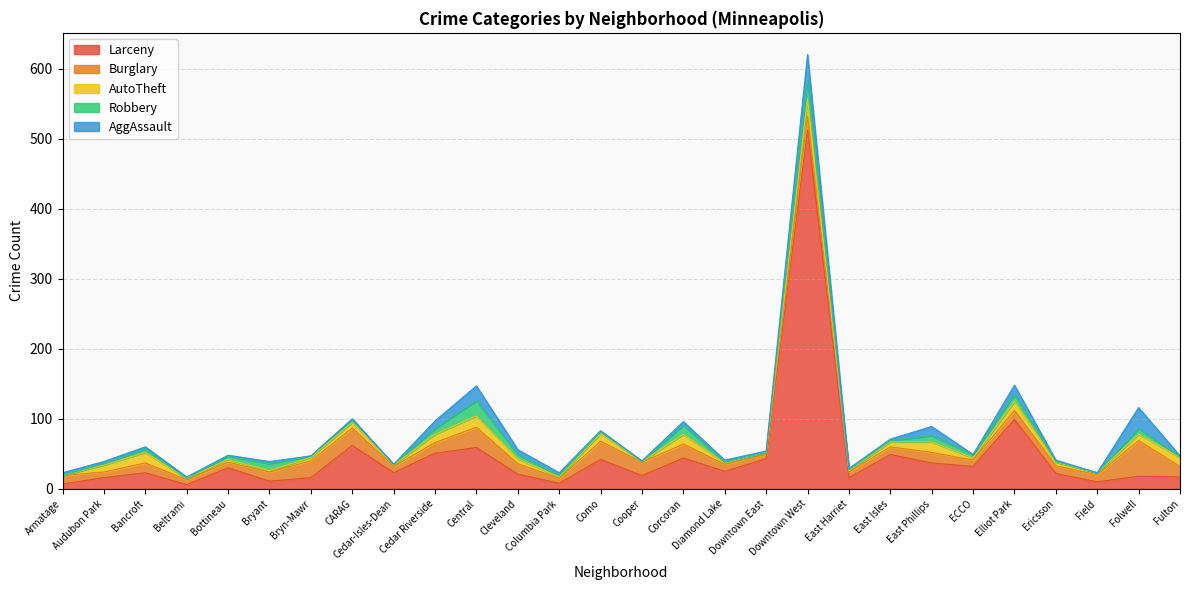

The AggAssault series shows 2 at Ericsson. True or false?

True